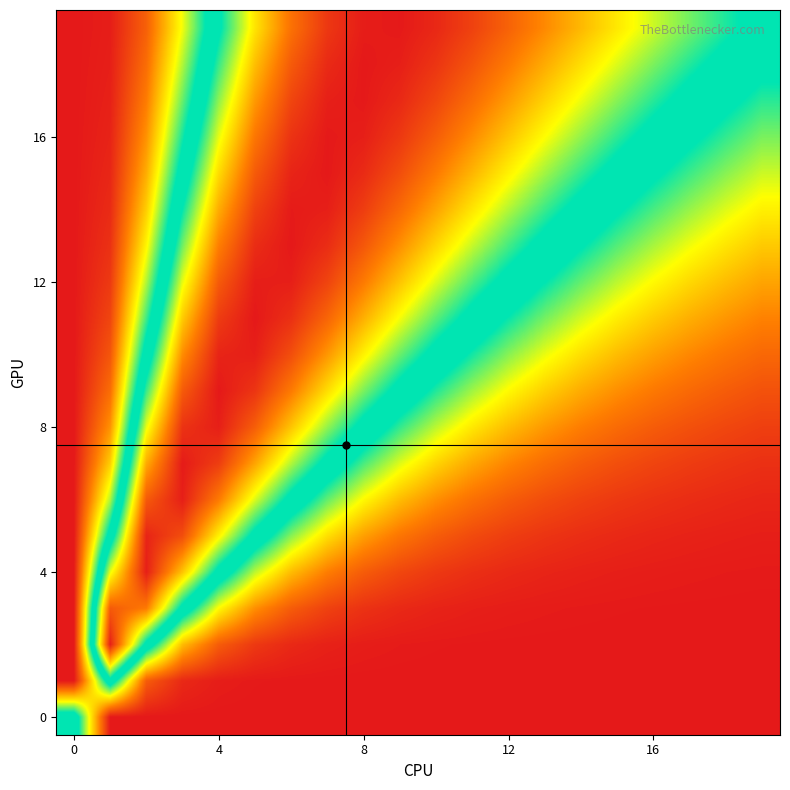

At how many categories does at least one series exceed 0?

20